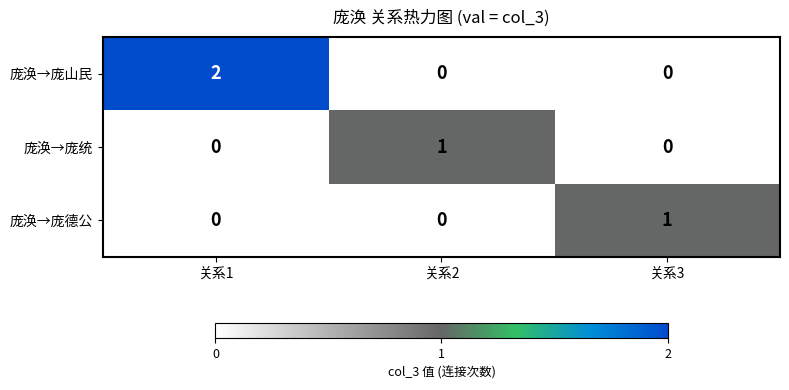

Count the 庞涣→庞统 values in the range 0 to 1.

3